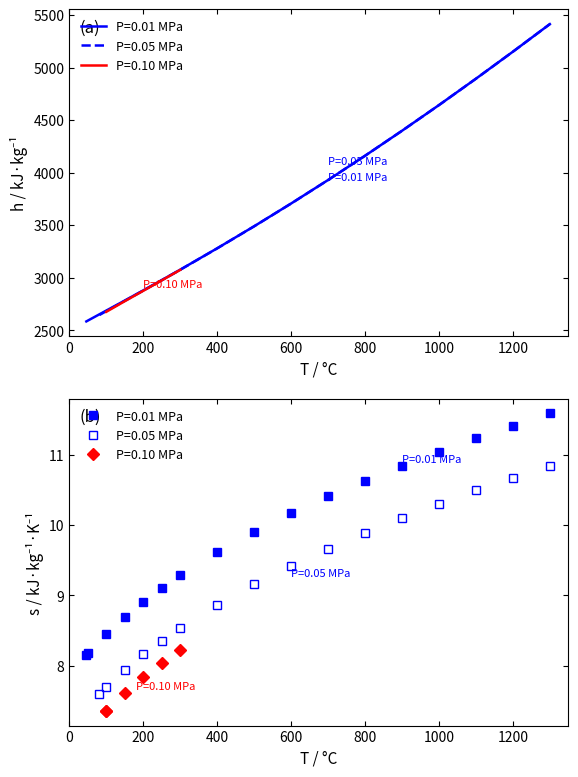

What is the sum of all P=0.05 values?

60100.9